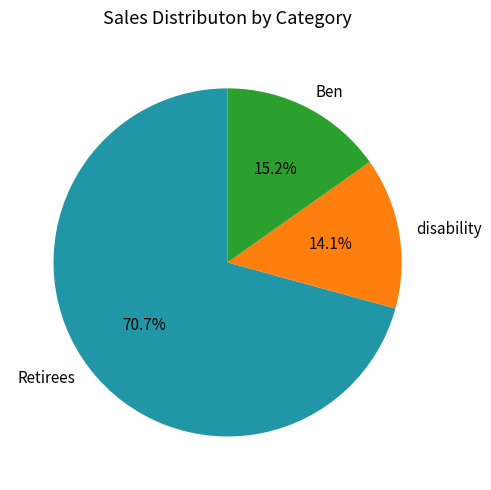

To the nearest percent, what is the difference between the Retirees and Ben slice percentages?

56%